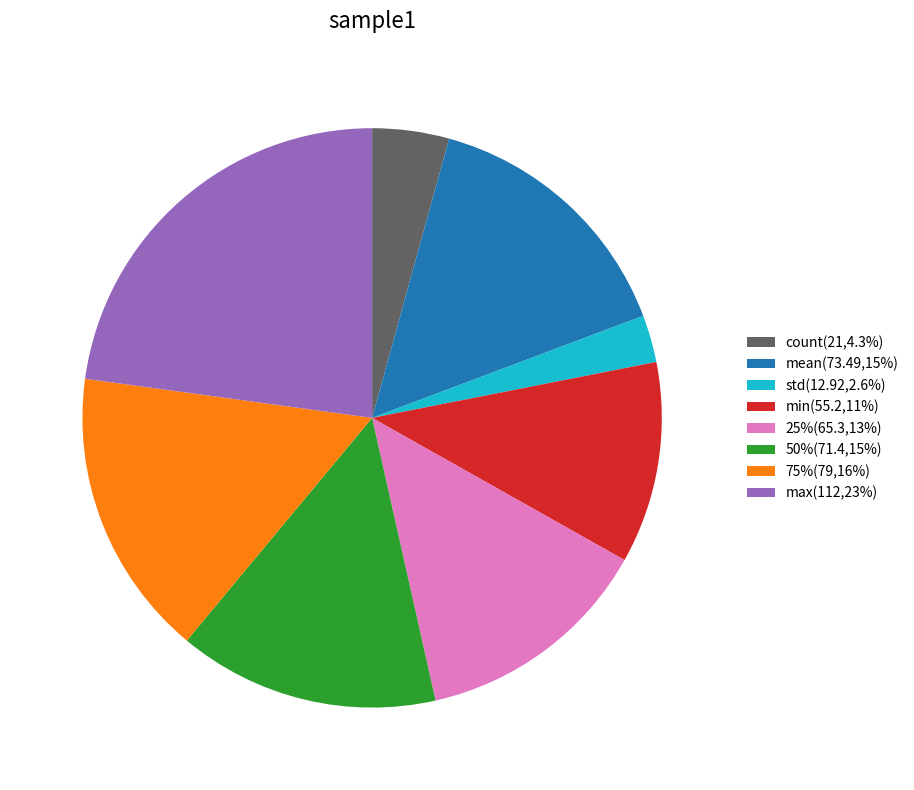

How many slices are in this pie chart?

8